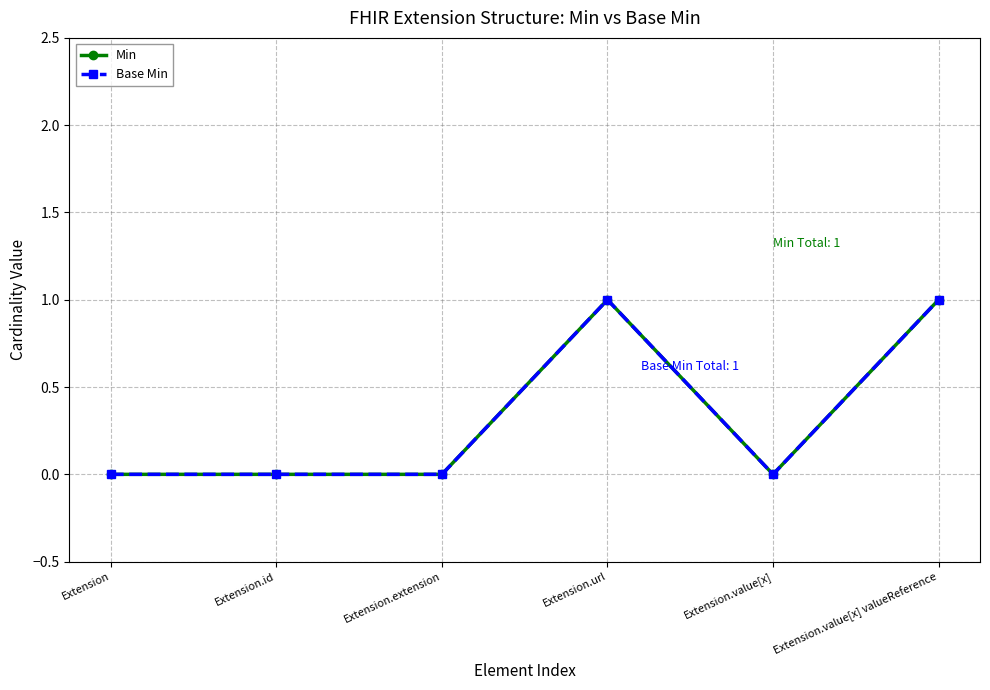

Does the chart have visible grid lines?

Yes